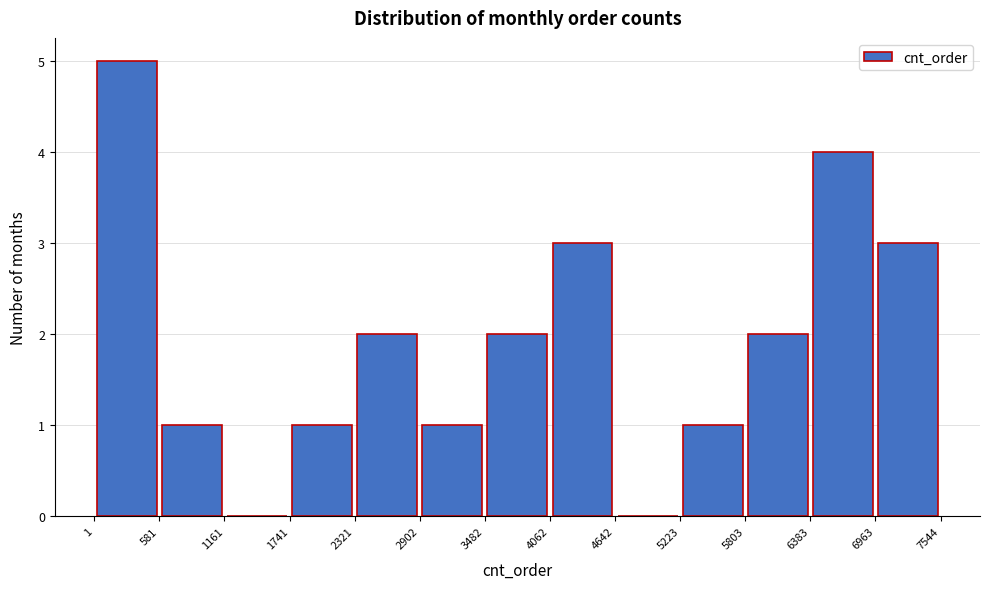

Reading left to right, transcribe this chart: for each bar, give the range it covers on the x-axis and its height. The values are not printed on the chart, so give them approximately, as read against the axis.

1 to 581: 5
581 to 1161: 1
1161 to 1741: 0
1741 to 2321: 1
2321 to 2902: 2
2902 to 3482: 1
3482 to 4062: 2
4062 to 4642: 3
4642 to 5223: 0
5223 to 5803: 1
5803 to 6383: 2
6383 to 6963: 4
6963 to 7544: 3